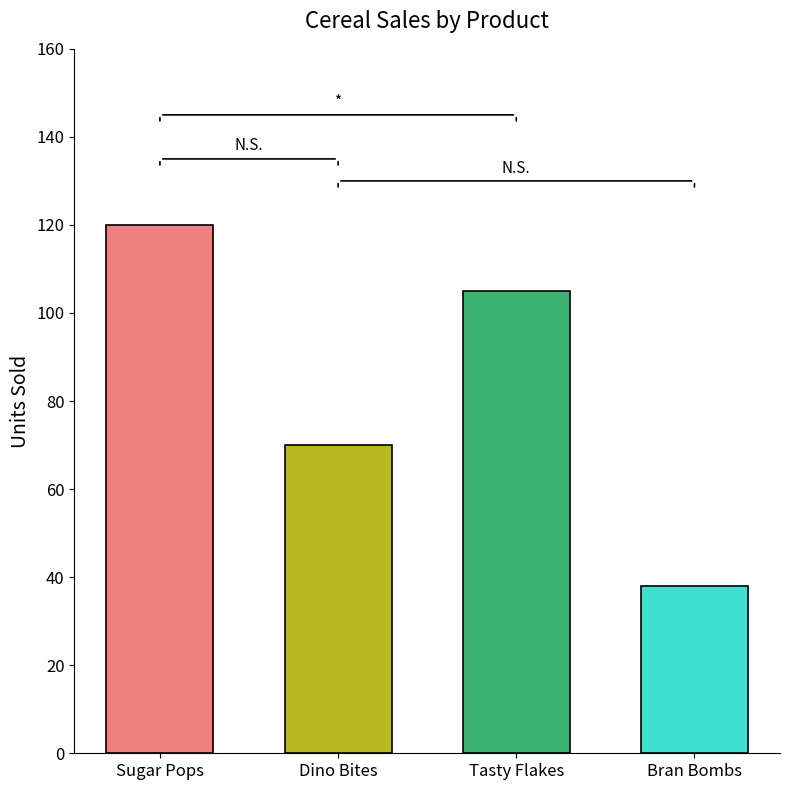

Reading right to left, extract all data points from this chart.

Bran Bombs=38	Tasty Flakes=105	Dino Bites=70	Sugar Pops=120